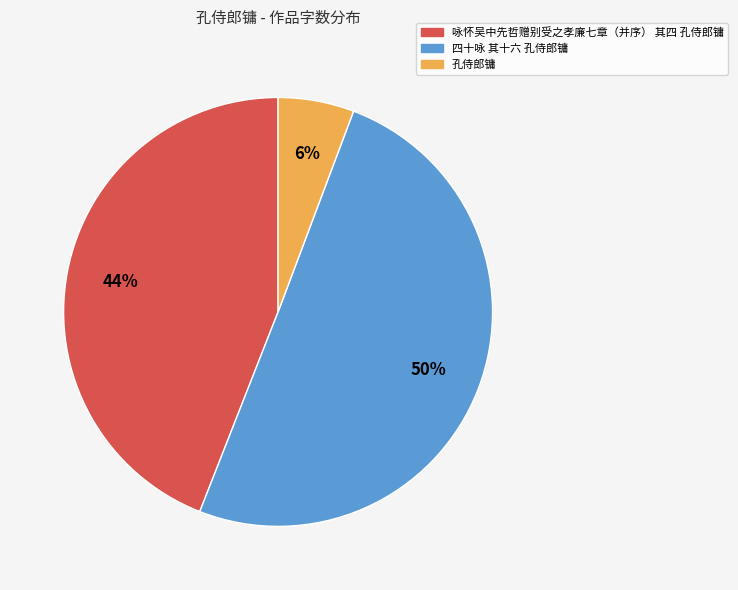

Which slice represents more than half of the pie?

四十咏 其十六 孔侍郎镛